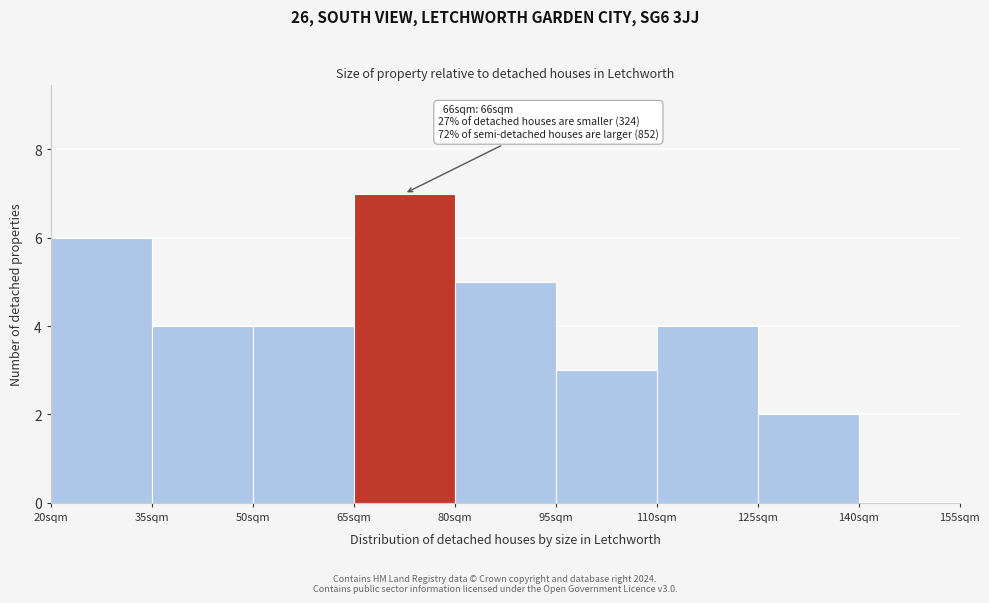

Over which range of the x-axis is the bar tallest?

65 to 80